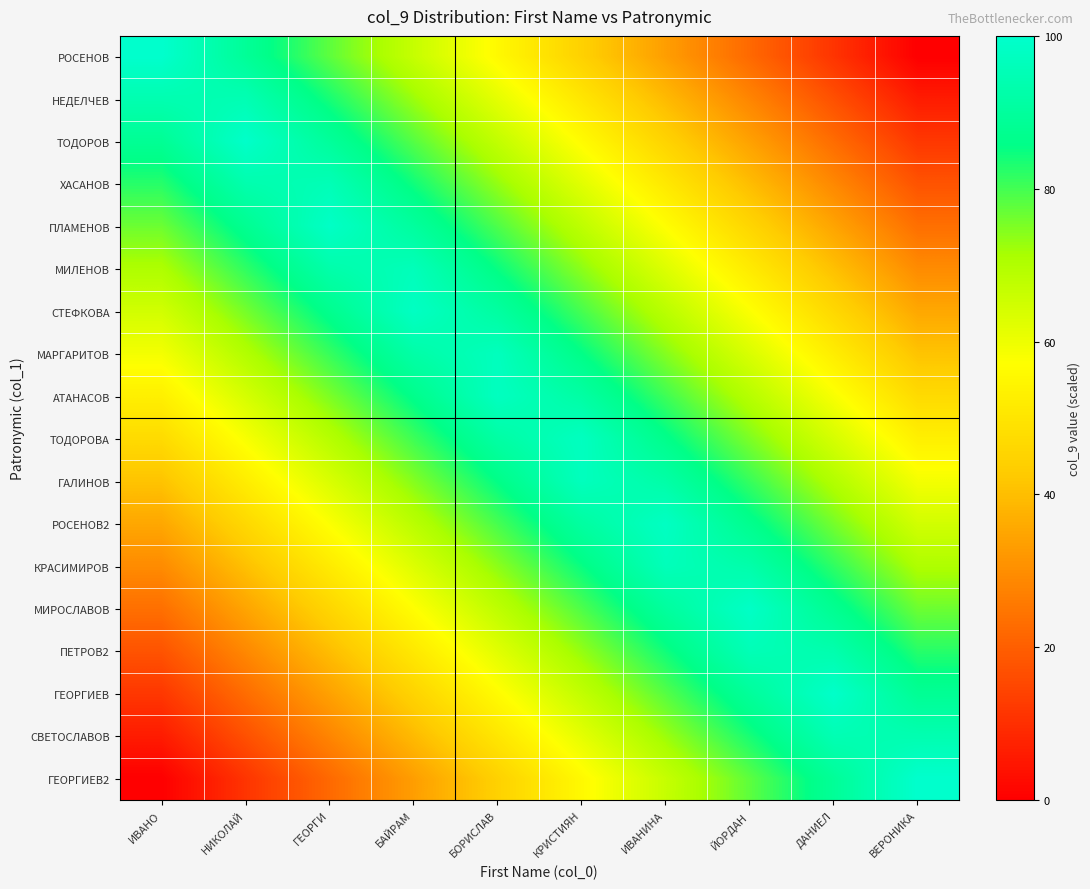

Which category has the highest value across all series?

ИВАНО